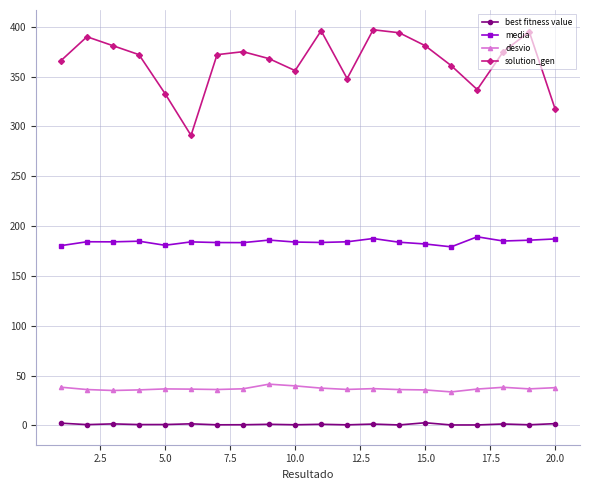

True or false: media and best fitness value intersect in this chart.

False